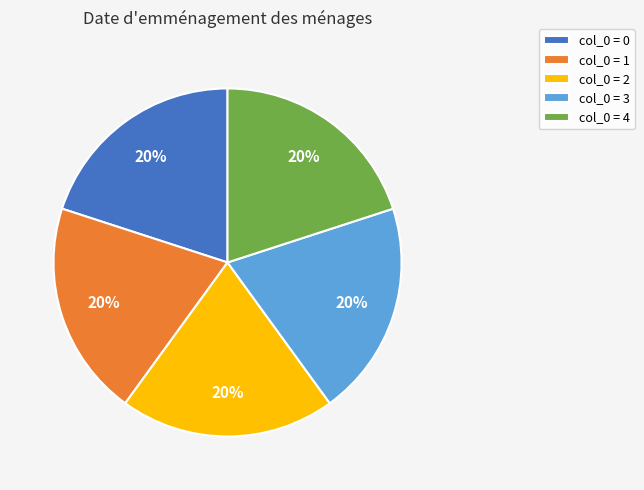

Is the sum of col_0 = 4 and col_0 = 2 greater than half?

No